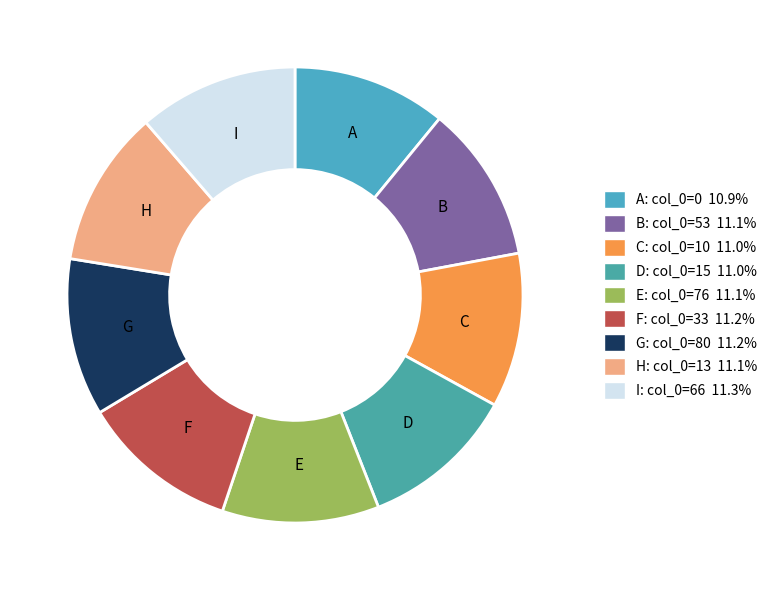

Count the number of slices in the pie.

9